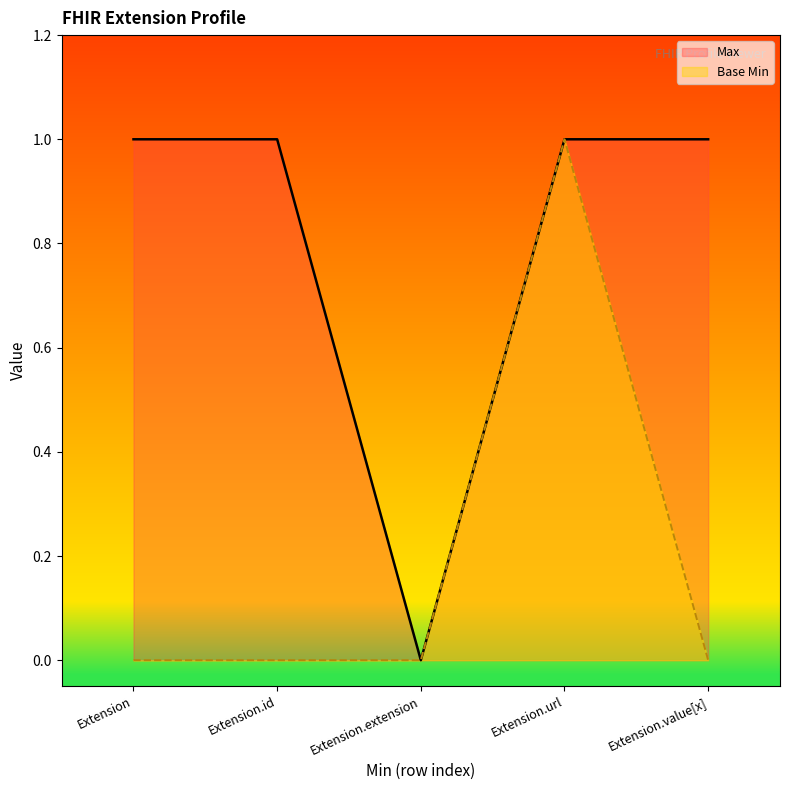

Reading left to right, list all the values displayed in this chart.

Max: 1	1	0	1	1
Base Min: 0	0	0	1	0